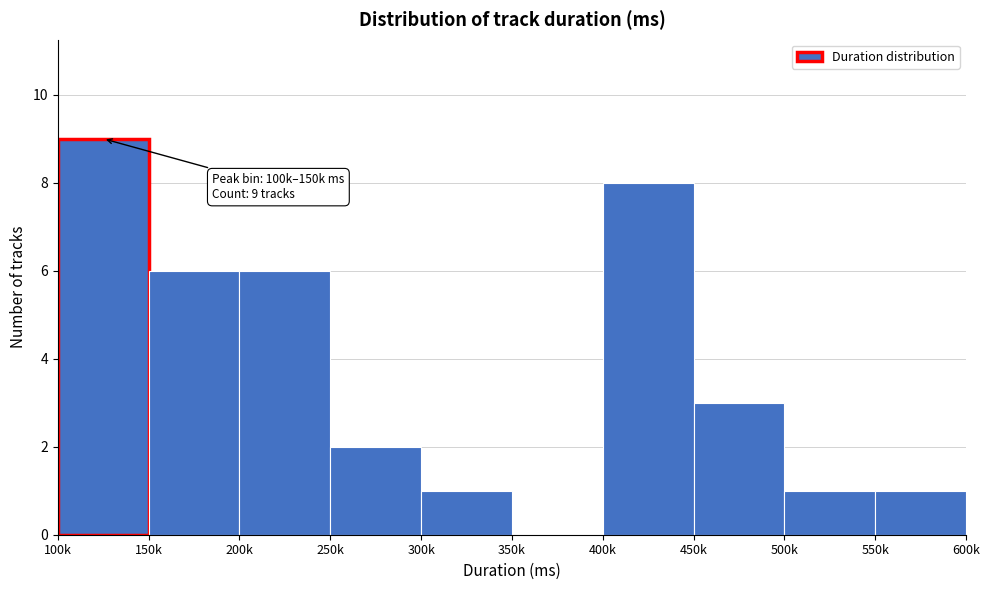

Reading left to right, extract all data points from this chart.

100k=9	150k=6	200k=6	250k=2	300k=1	350k=0	400k=8	450k=3	500k=1	550k=1